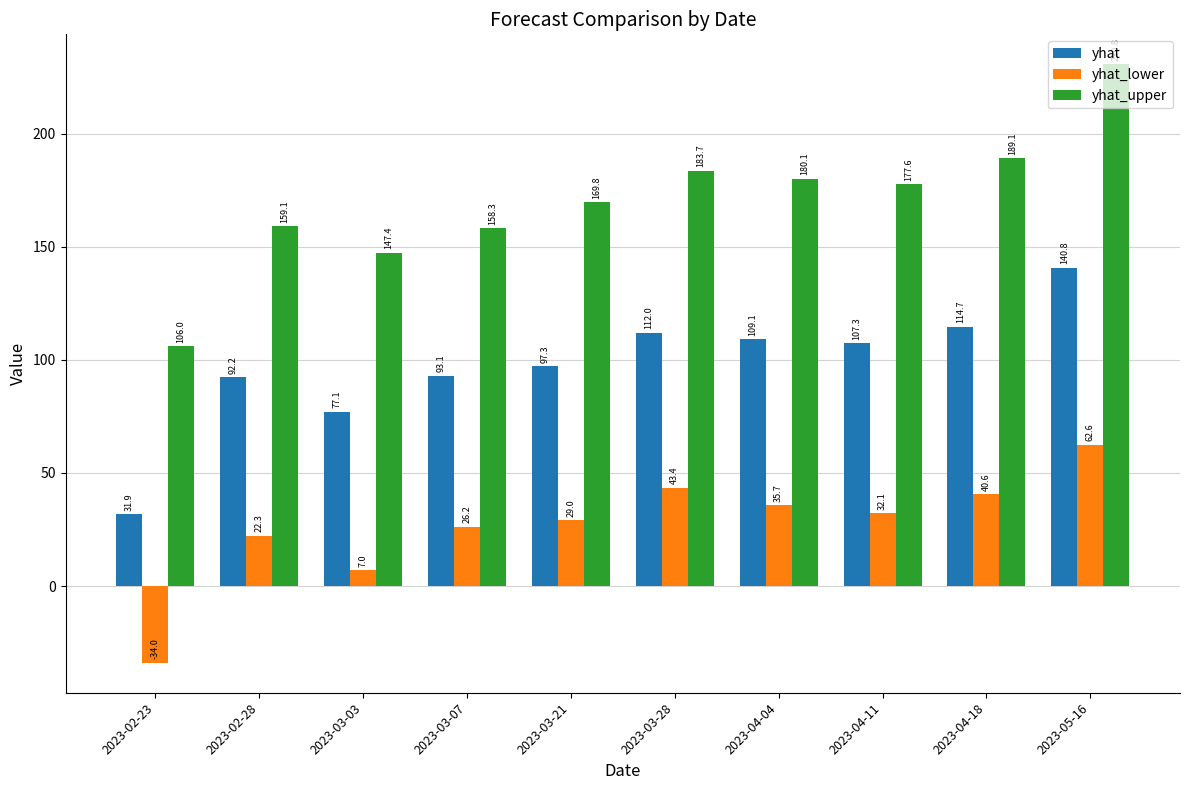

What position from the left is 2023-03-21?

5